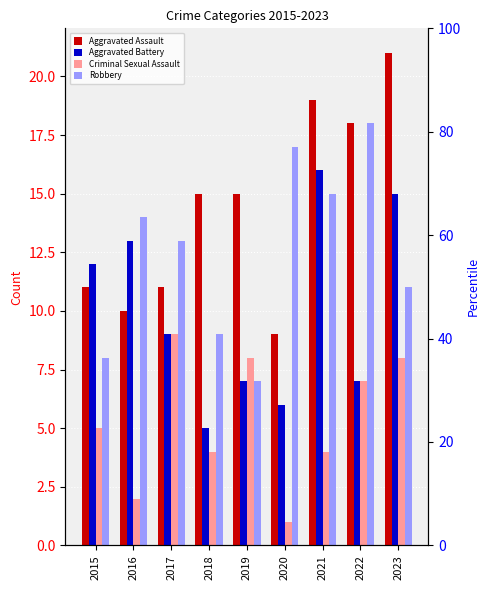

The value of Aggravated Assault at 2021 is 9. True or false?

False